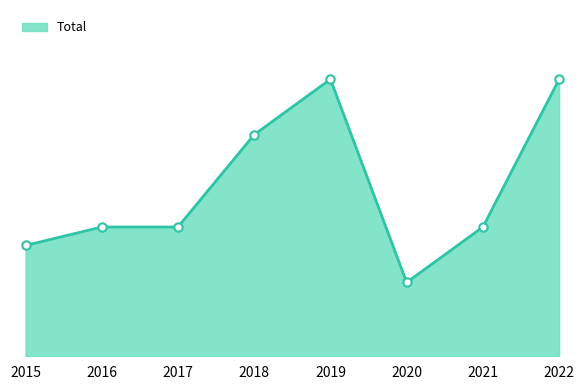

Does the chart have visible grid lines?

No